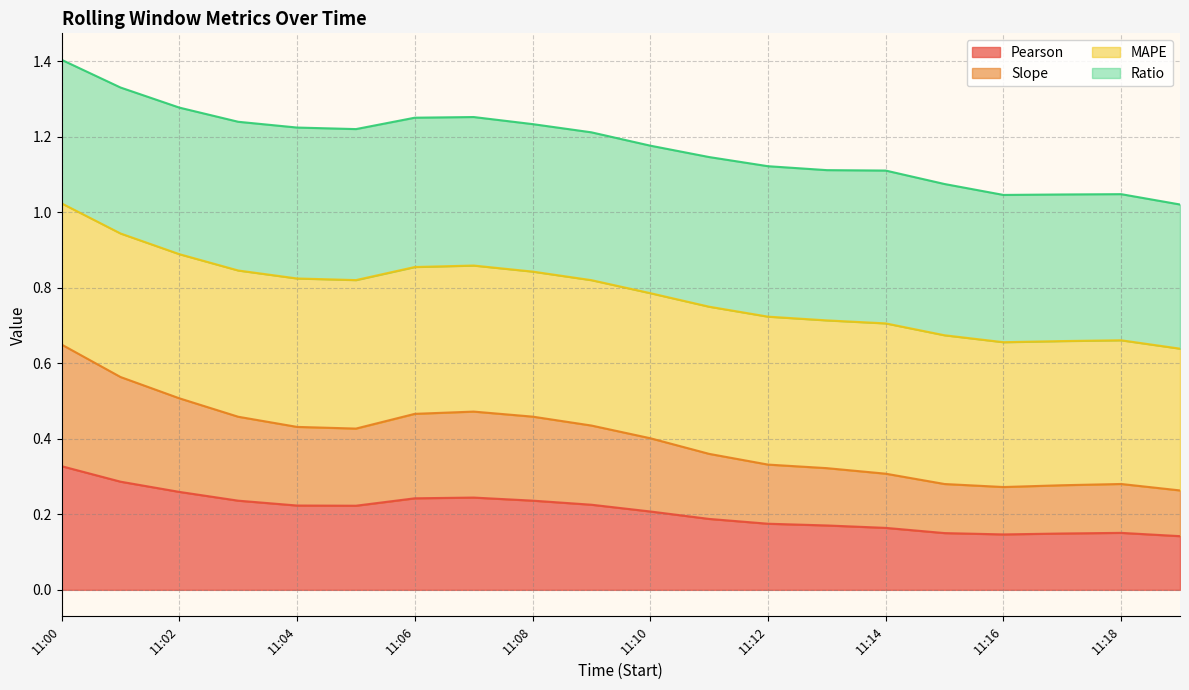

What is the total value across all series at 11:14?

1.1